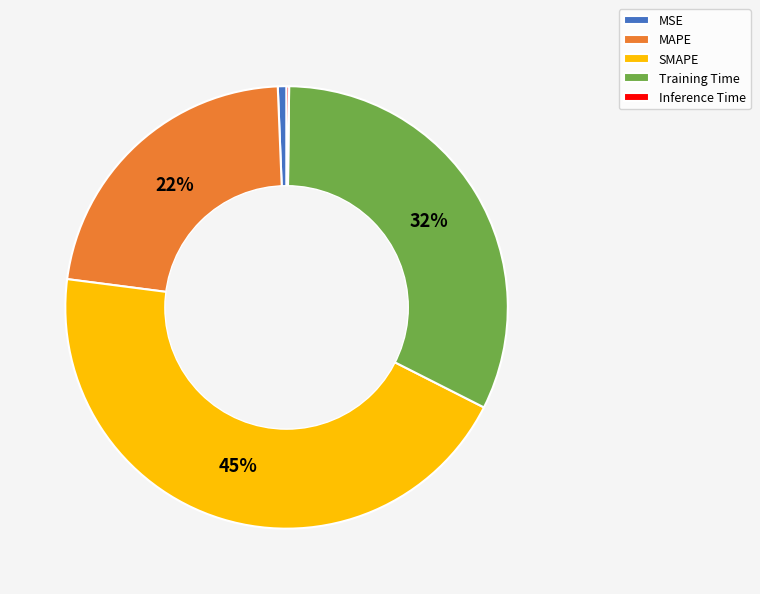

Between MSE and Training Time, which is larger?

Training Time